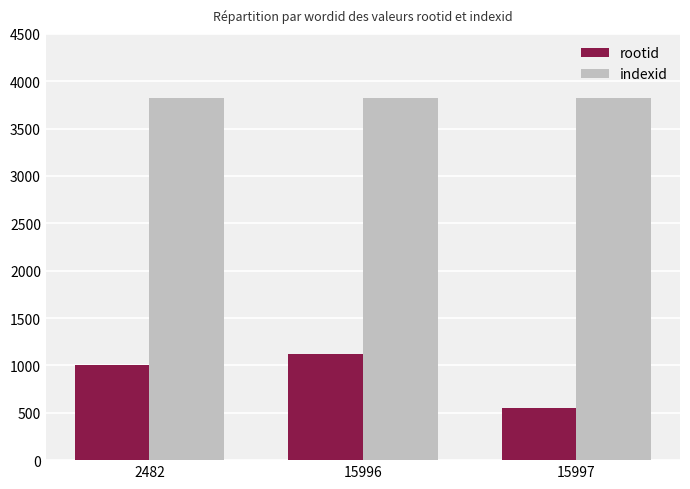

At which label is rootid closest to 836?

2482